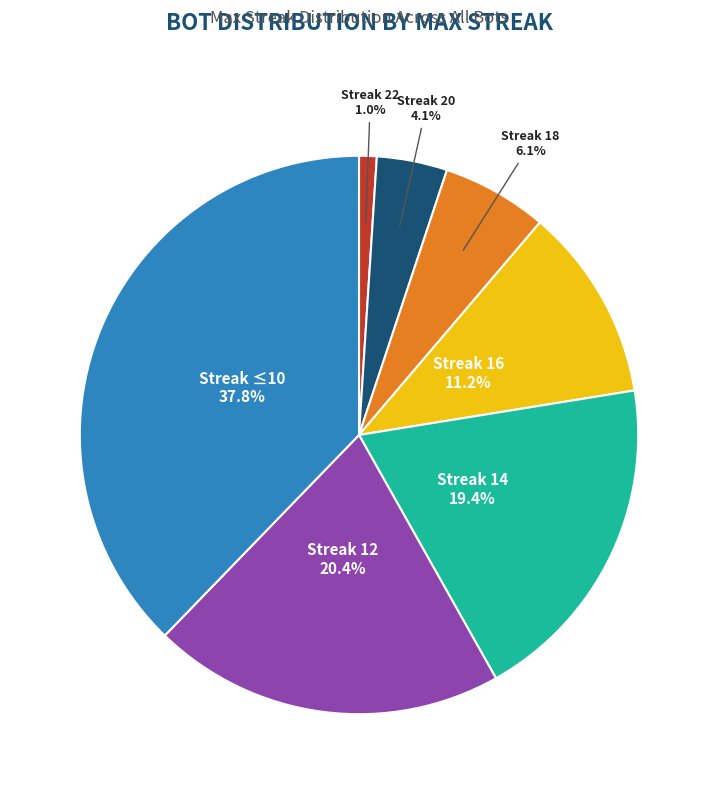

Is there any slice that represents more than half of the pie?

No